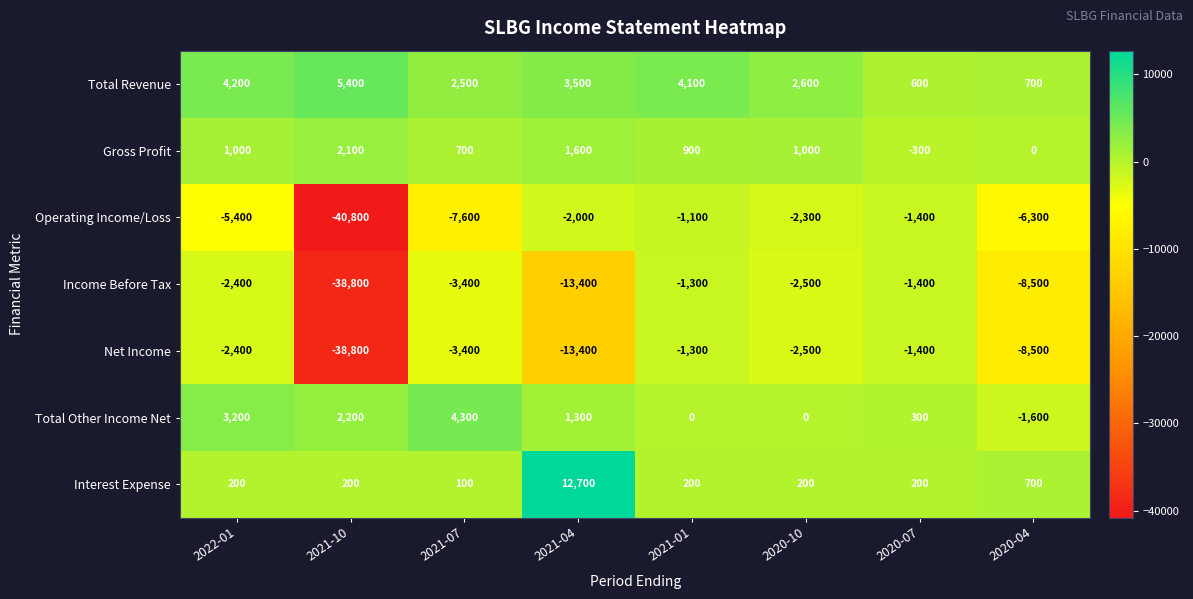

Is it true that Net Income equals -1300 at 2021-01?

True